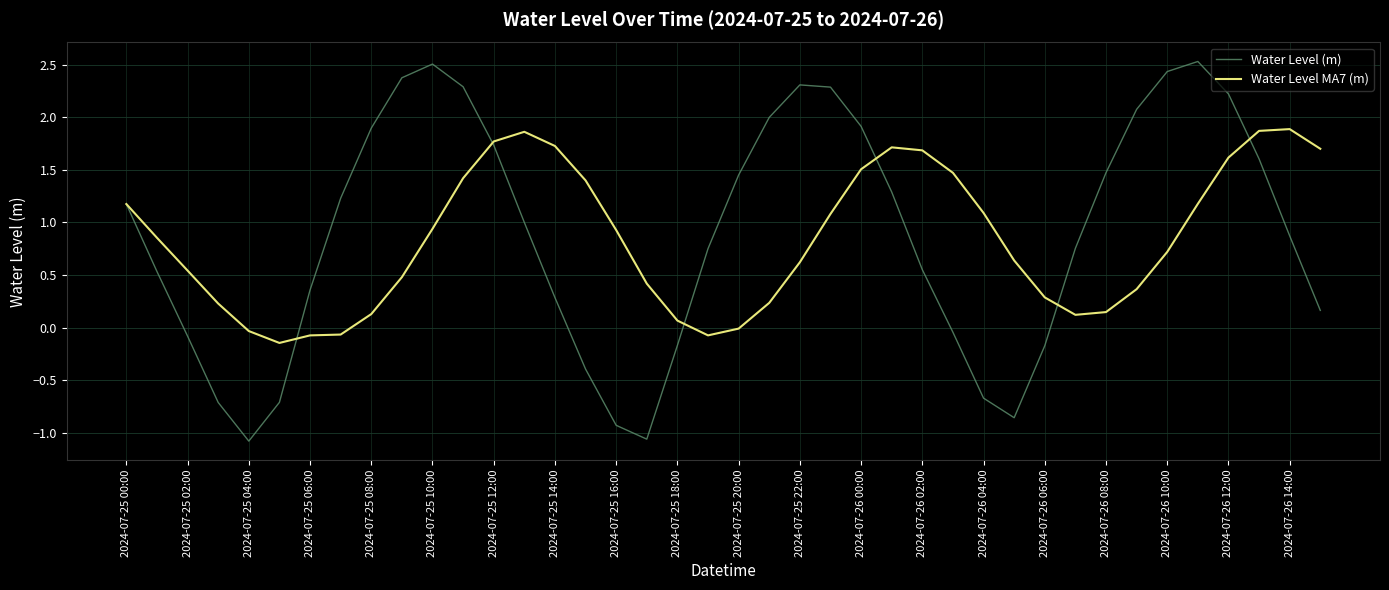

List the series in order of their peak value, lowest first.

Water Level MA7 (m), Water Level (m)